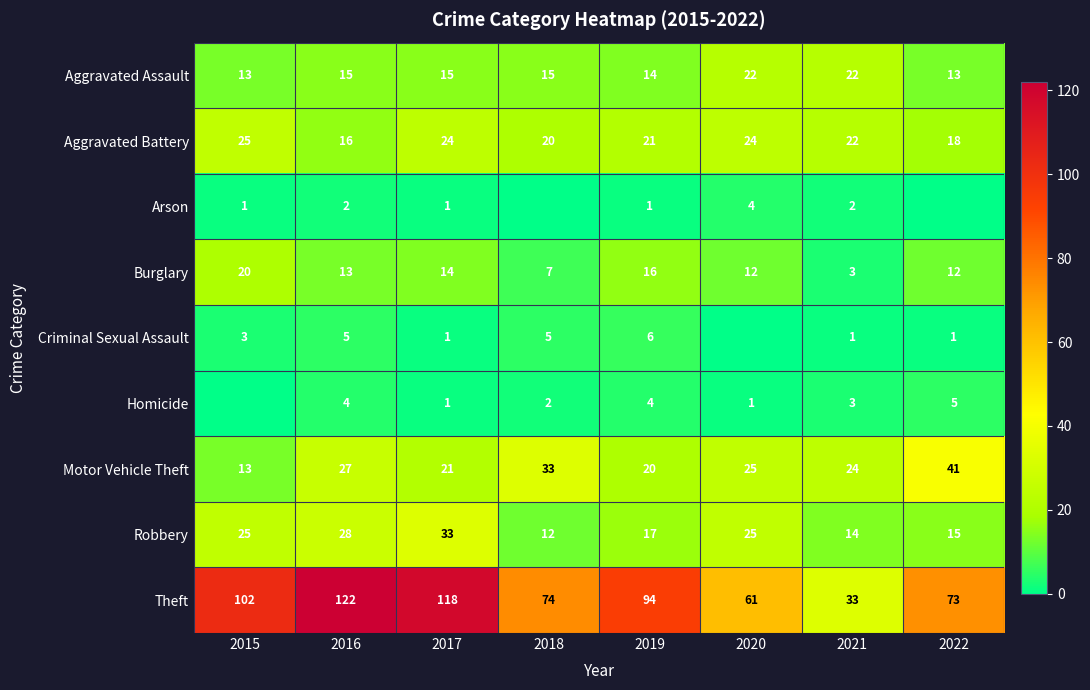

What is the average value of the Aggravated Battery series?

21